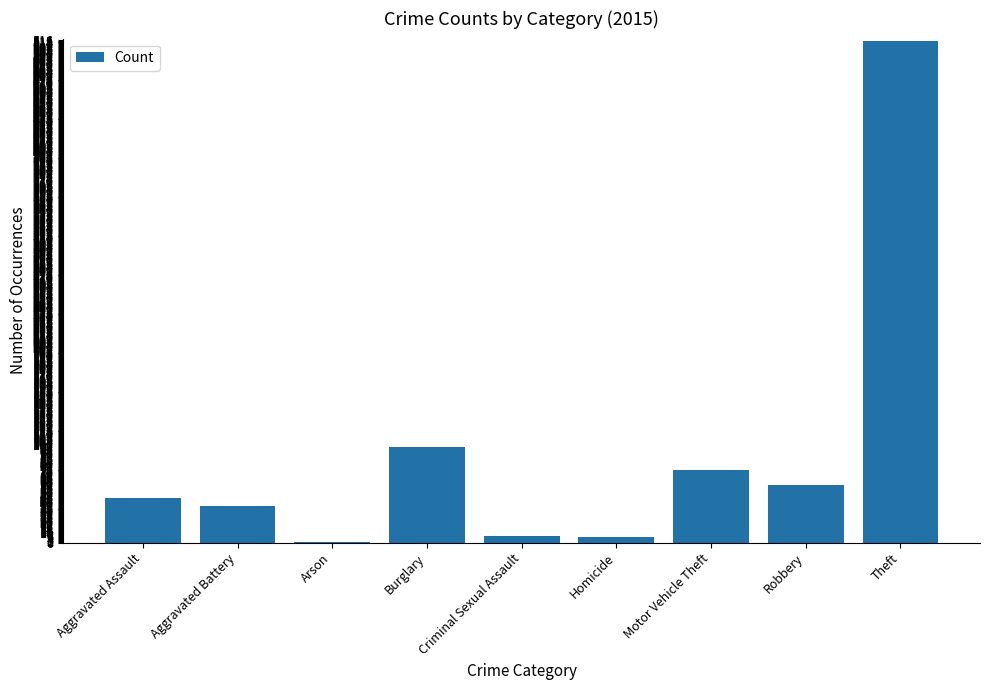

True or false: the data shows 59 at Robbery.

True